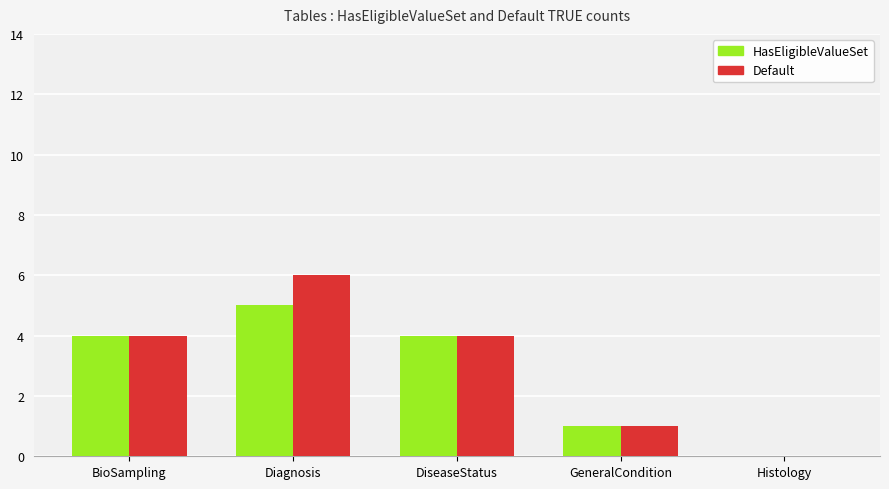

The value of Default at Diagnosis is 11. True or false?

False